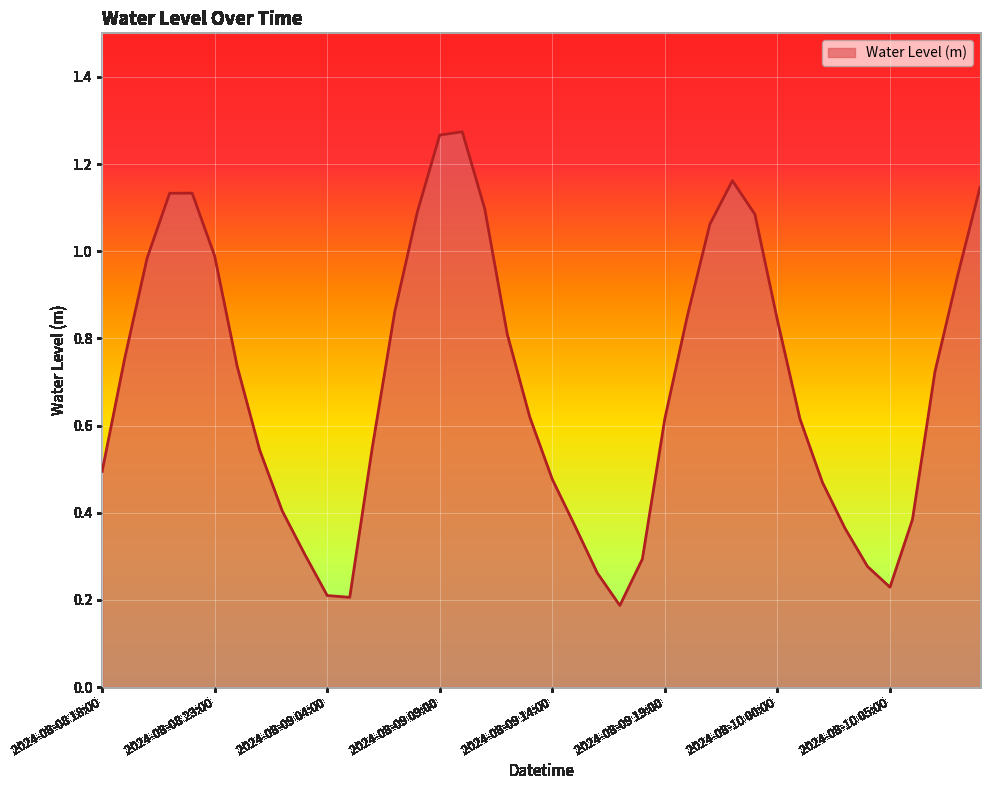

At which category does the chart reach its minimum across all series?

2024-08-09 17:00